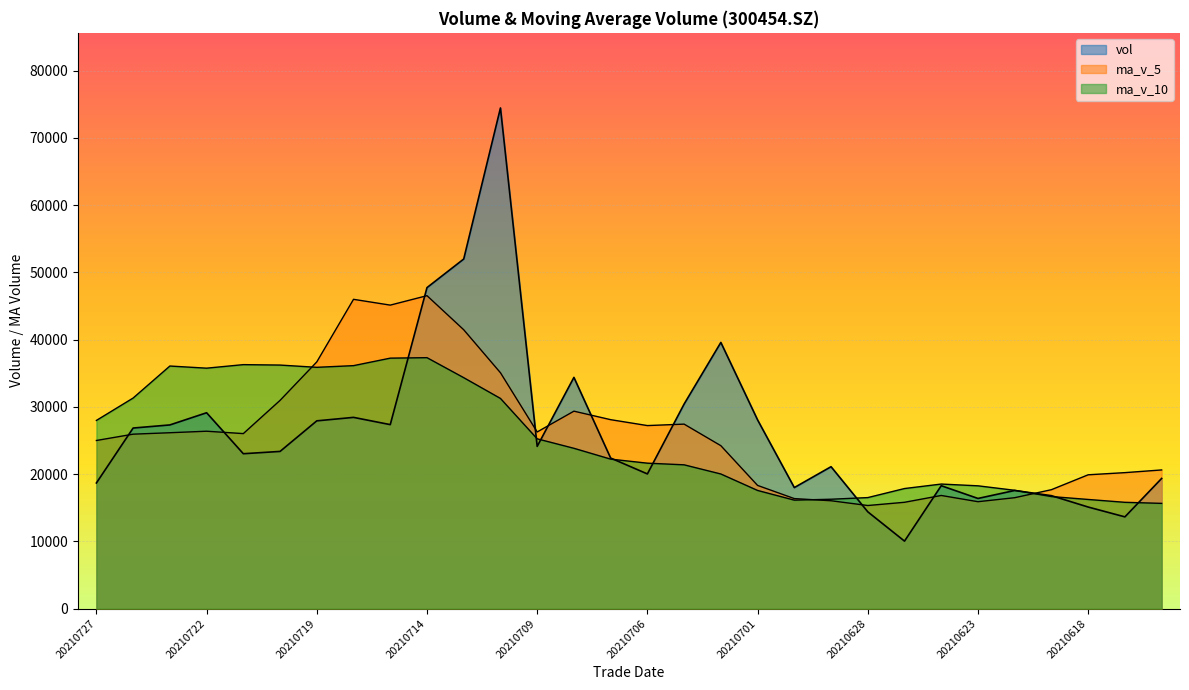

Between which two adjacent categories do ma_v_5 and vol first intersect?

20210727 and 20210726